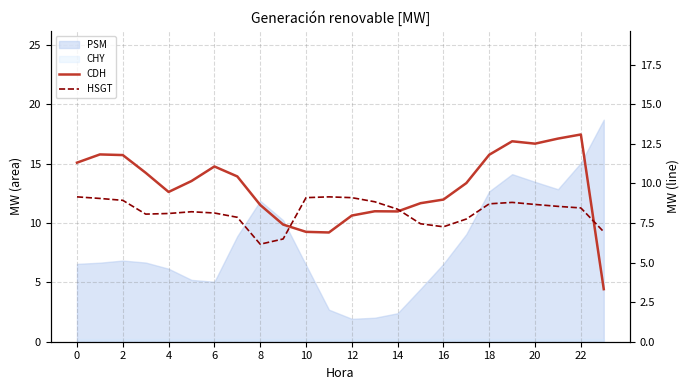

Is this an area chart (filled region under the line)?

No